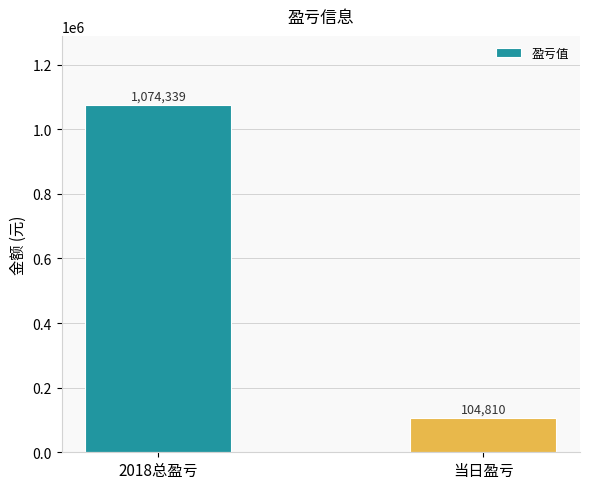

The value at 2018总盈亏 is 1074339. True or false?

True